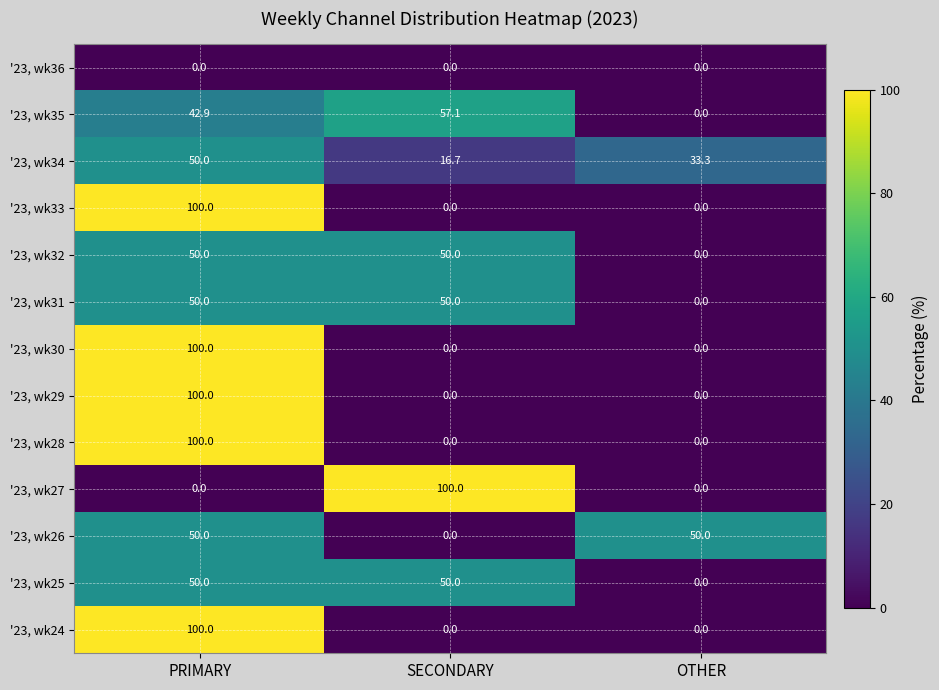

What is the greatest value displayed?

100.0